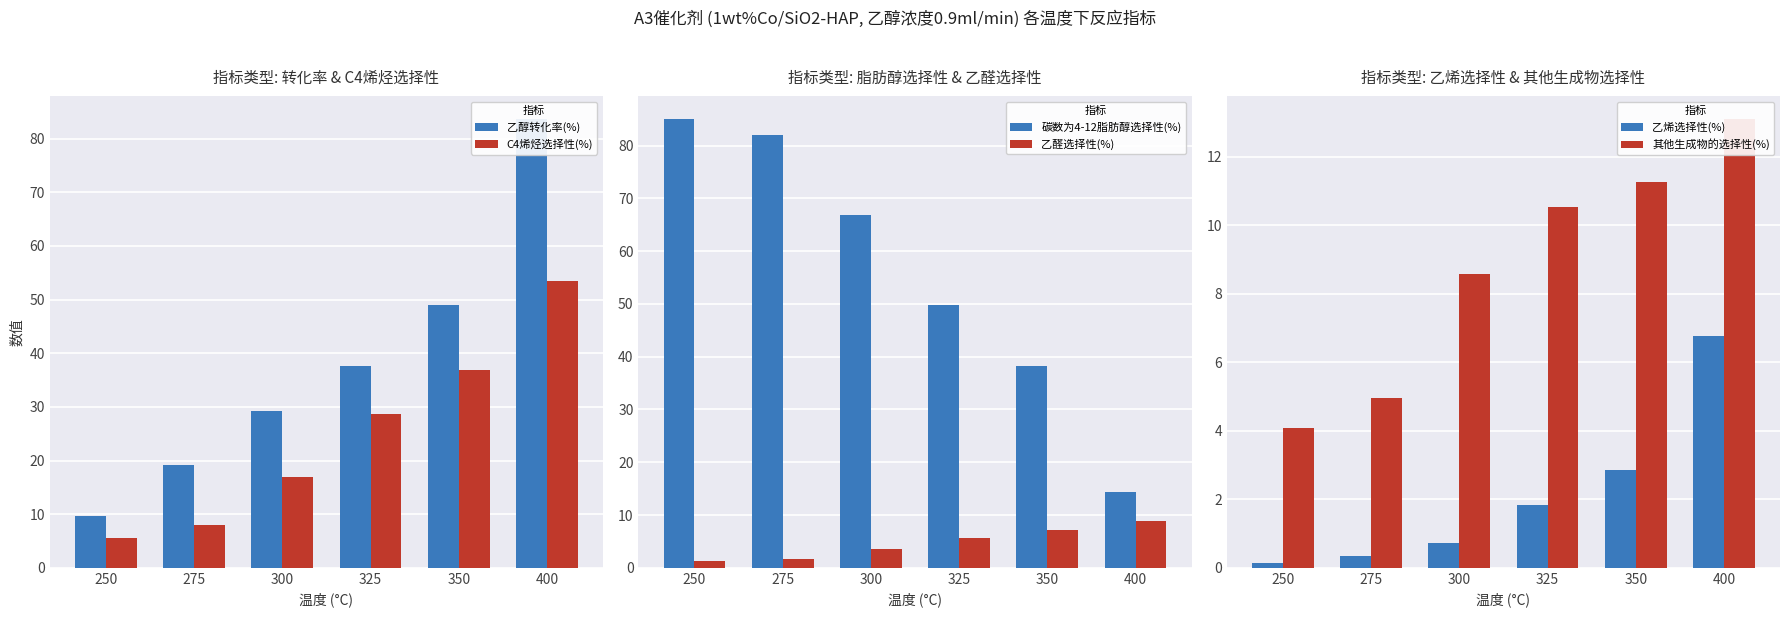

Reading left to right, what are all the values shown in this chart?

乙醇转化率(%): 9.7	19.2	29.2	37.6	48.9	83.7
C4烯烃选择性(%): 5.5	8.0	17.0	28.7	36.9	53.4
碳数为4-12脂肪醇选择性(%): 85.1	82.1	66.9	49.8	38.3	14.4
乙醛选择性(%): 1.2	1.7	3.6	5.7	7.2	8.9
乙烯选择性(%): 0.1	0.3	0.7	1.8	2.9	6.8
其他生成物的选择性(%): 4.1	5.0	8.6	10.5	11.3	13.1